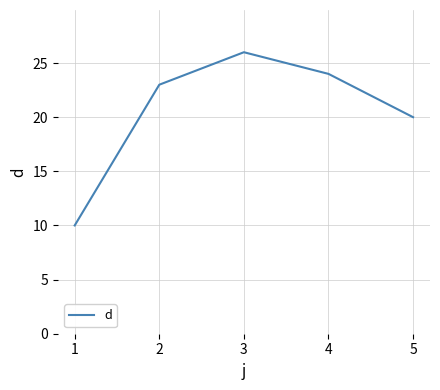

What is the greatest value displayed?

26